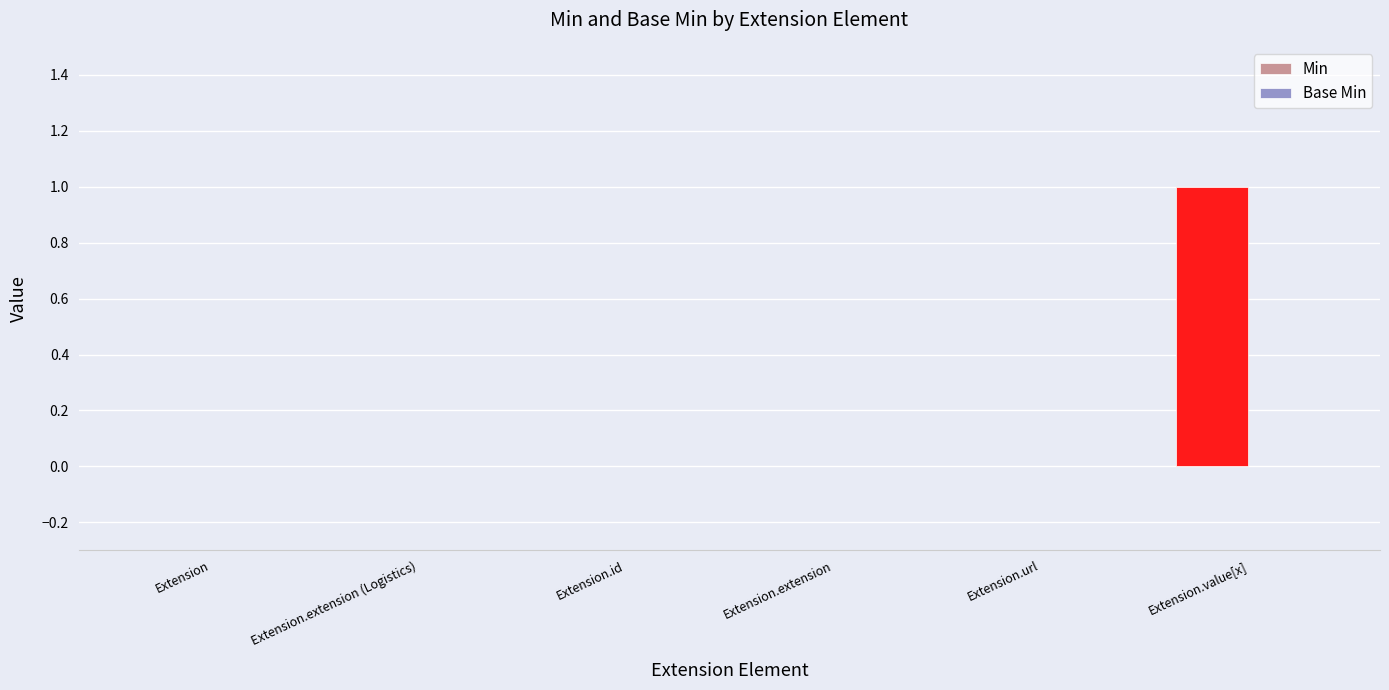

The value at Extension is 0. True or false?

True